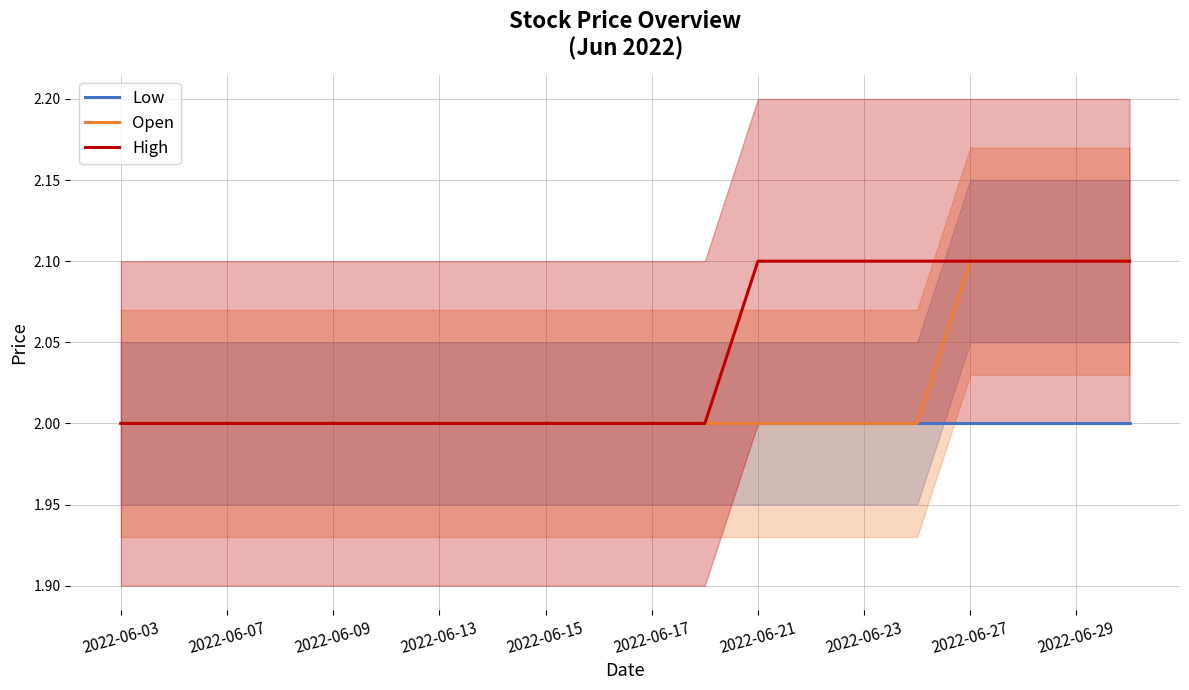

What is the maximum value for Open?

2.1